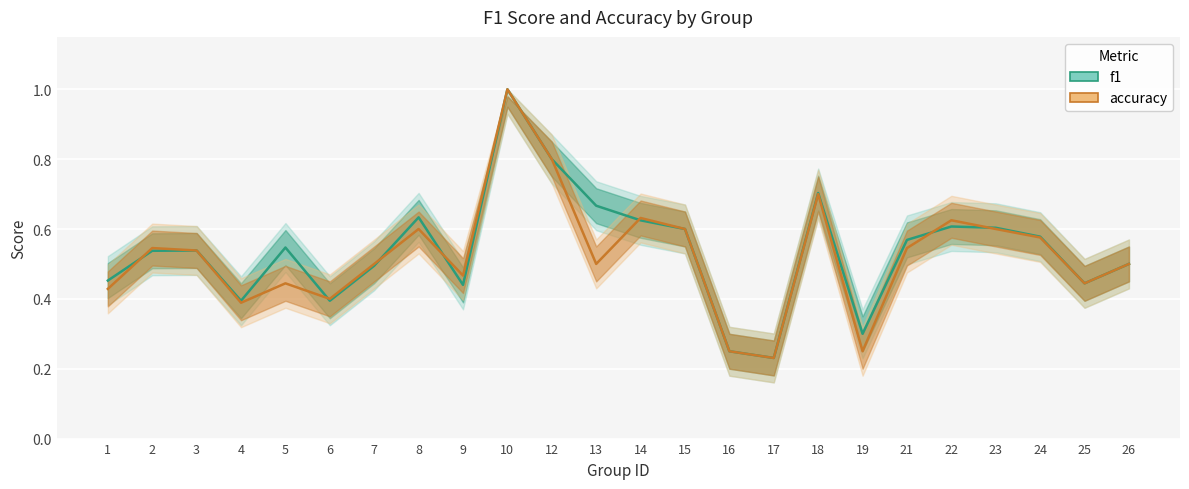

Is the value of accuracy at 26 greater than the value of f1 at 26?

No